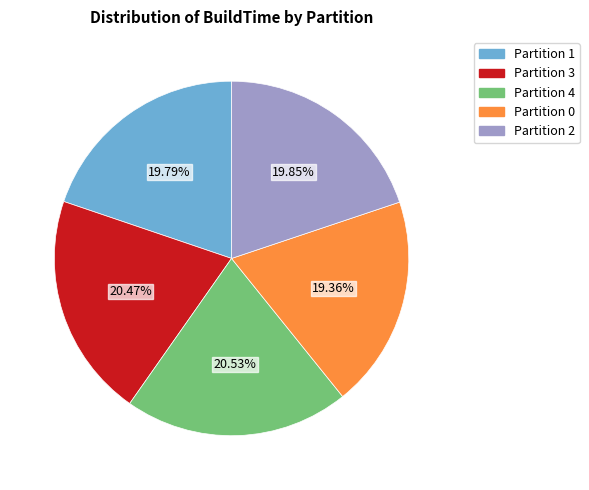

Between Partition 1 and Partition 3, which is larger?

Partition 3